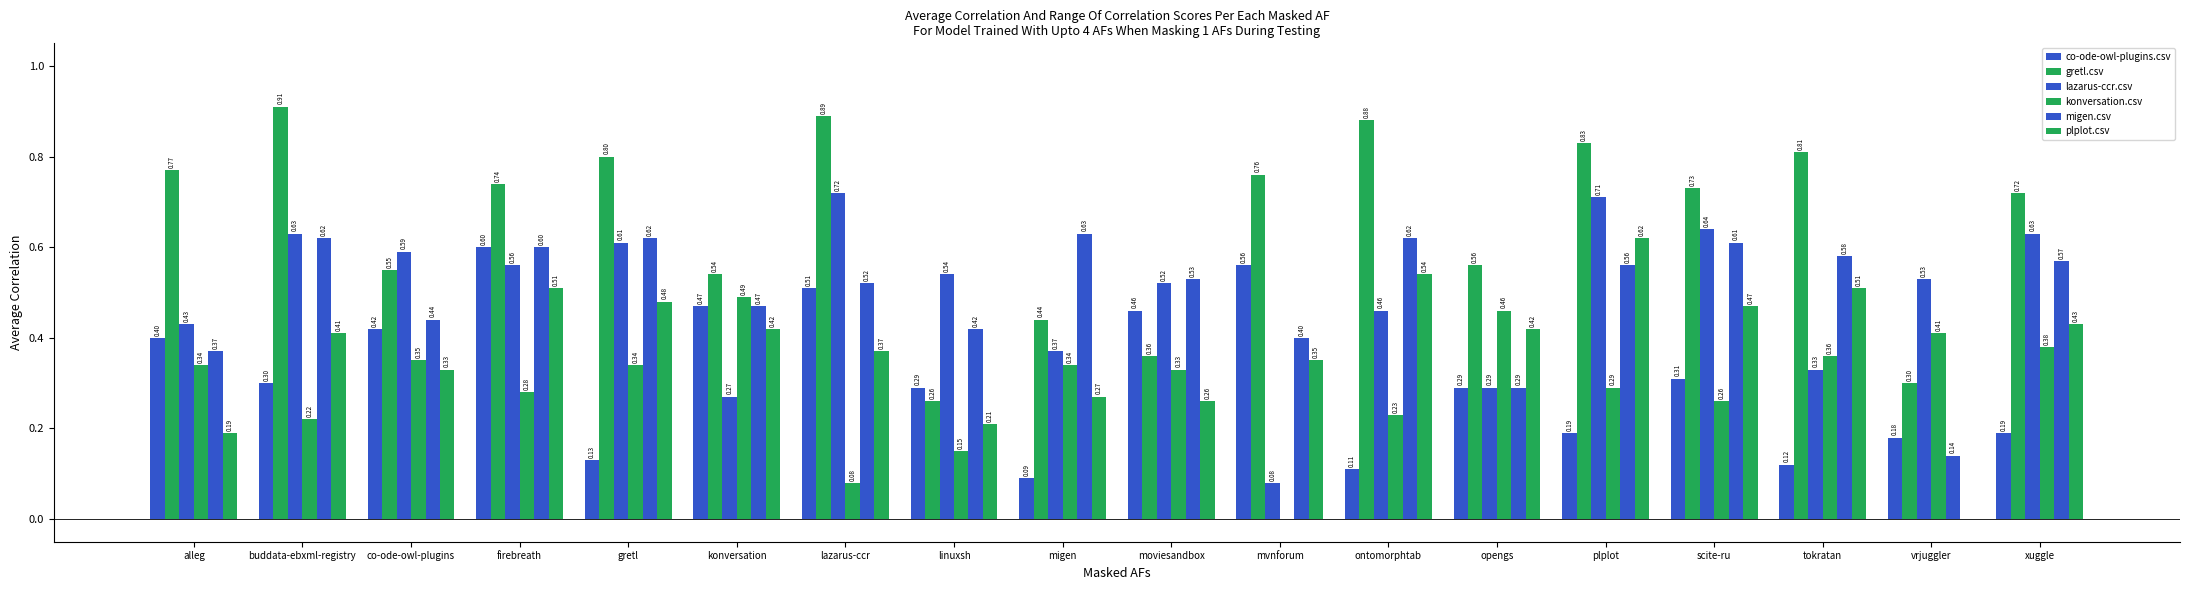

What is the label of the 11th bar from the left?

mvnforum